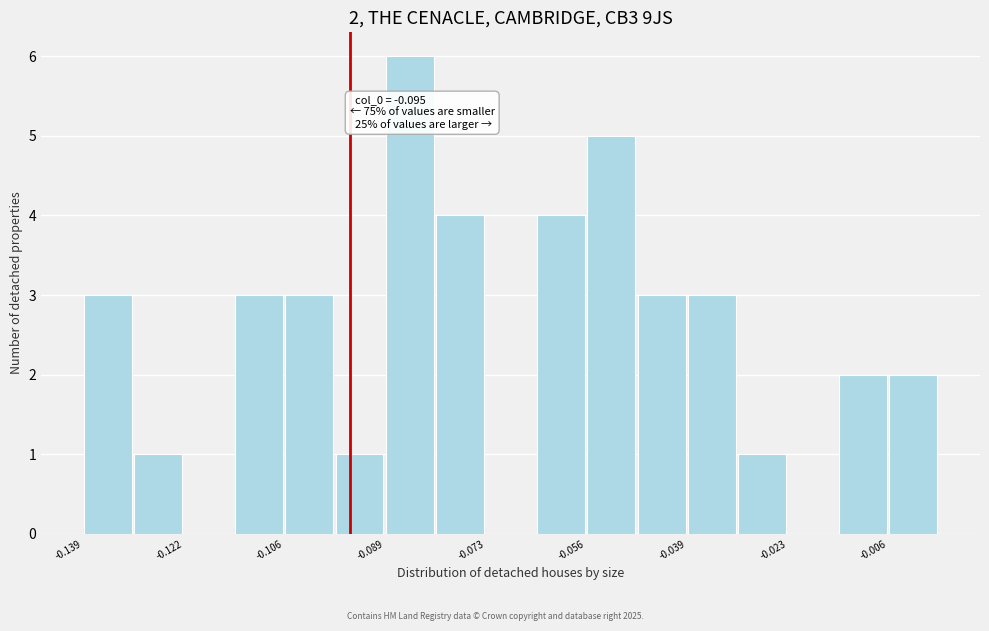

Over which range of the x-axis is the bar tallest?

-0.090 to -0.080